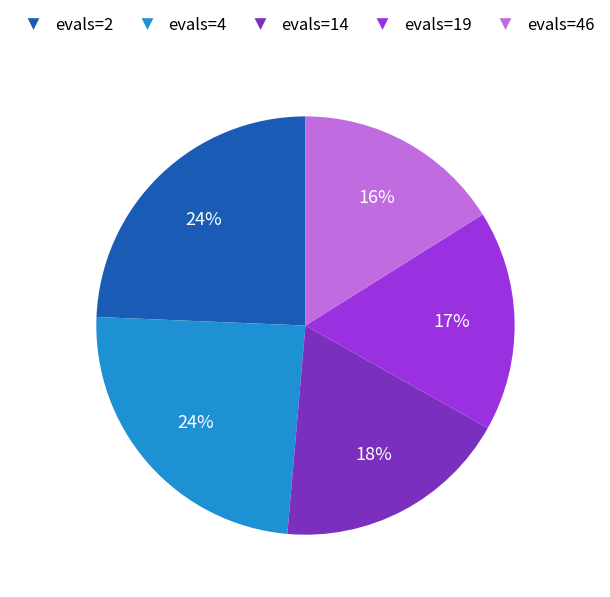

To the nearest percent, what is the average slice percentage?

20%